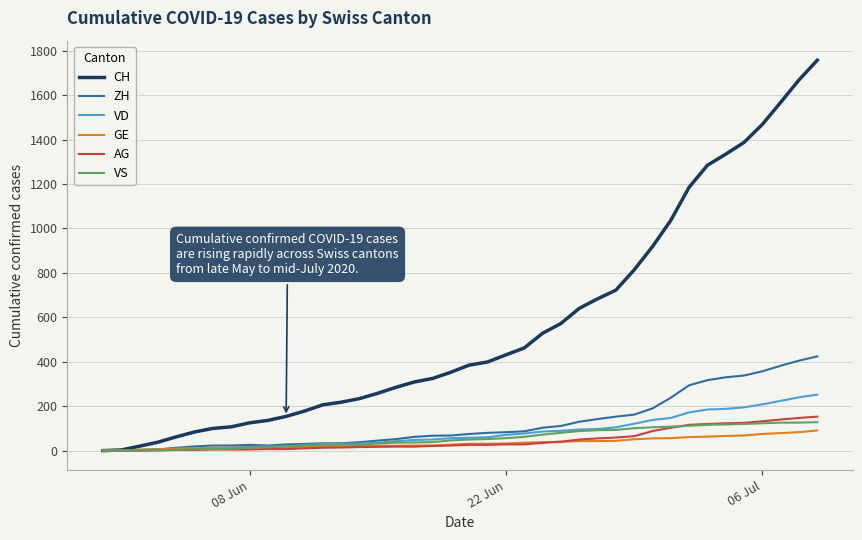

Which series has the widest spread of values?

CH